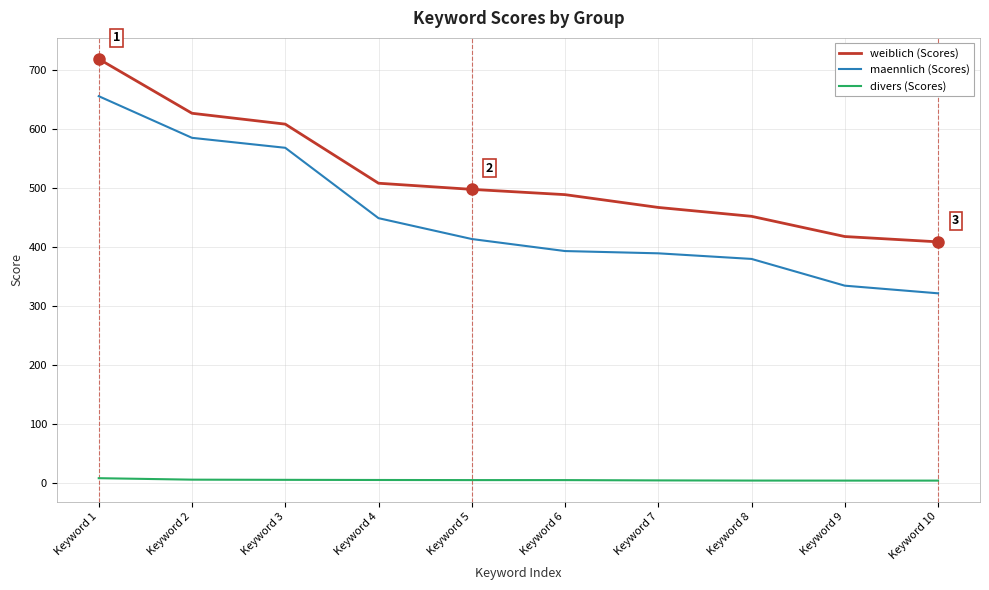

True or false: divers (Scores) and maennlich (Scores) cross at least once.

False